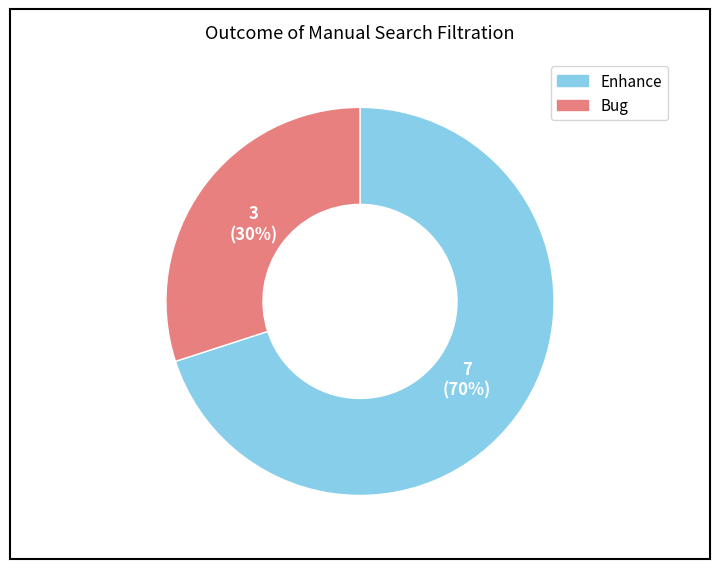

Which category accounts for the majority?

Enhance